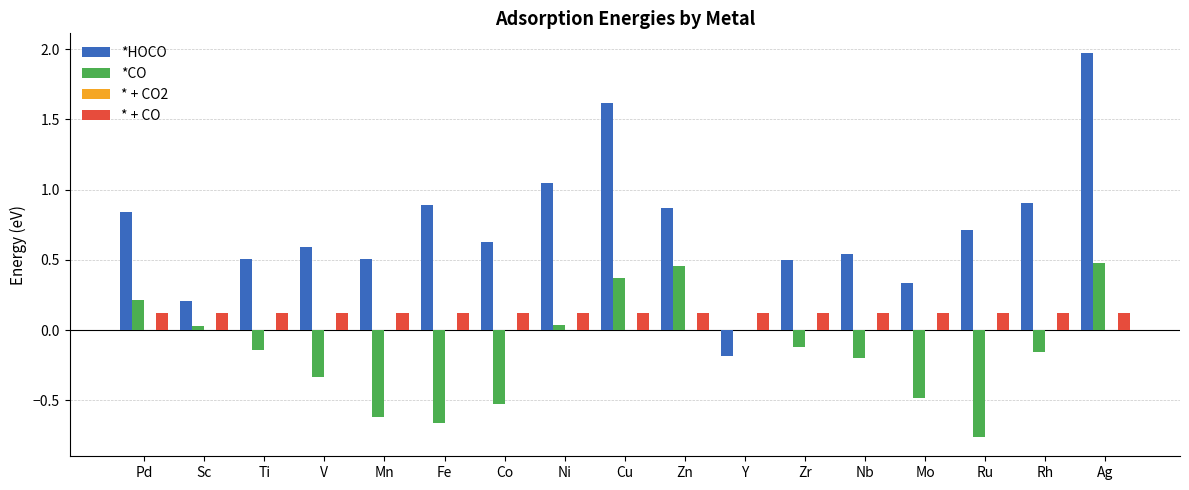

What is the total value across all series at Zn?

1.4